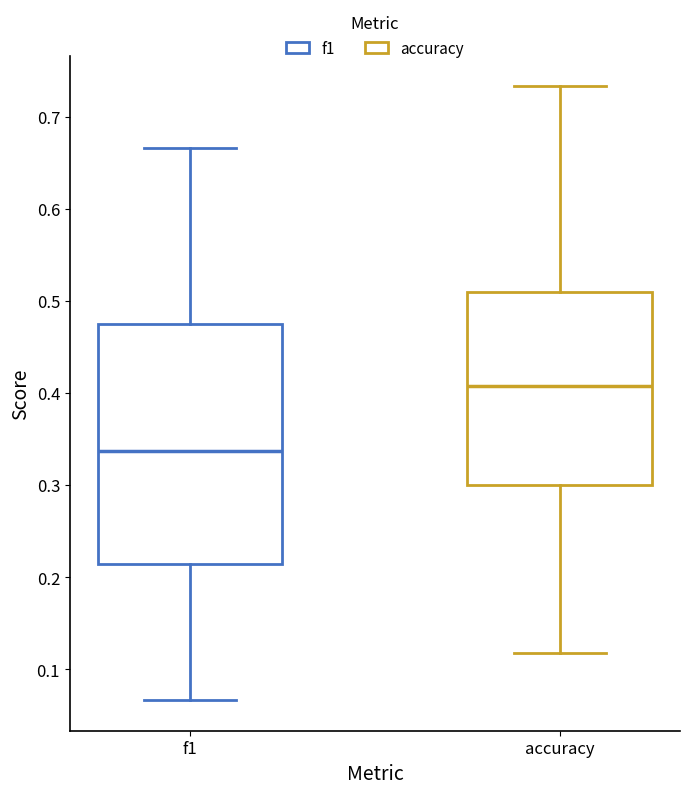

Which box has the lowest median line?

f1